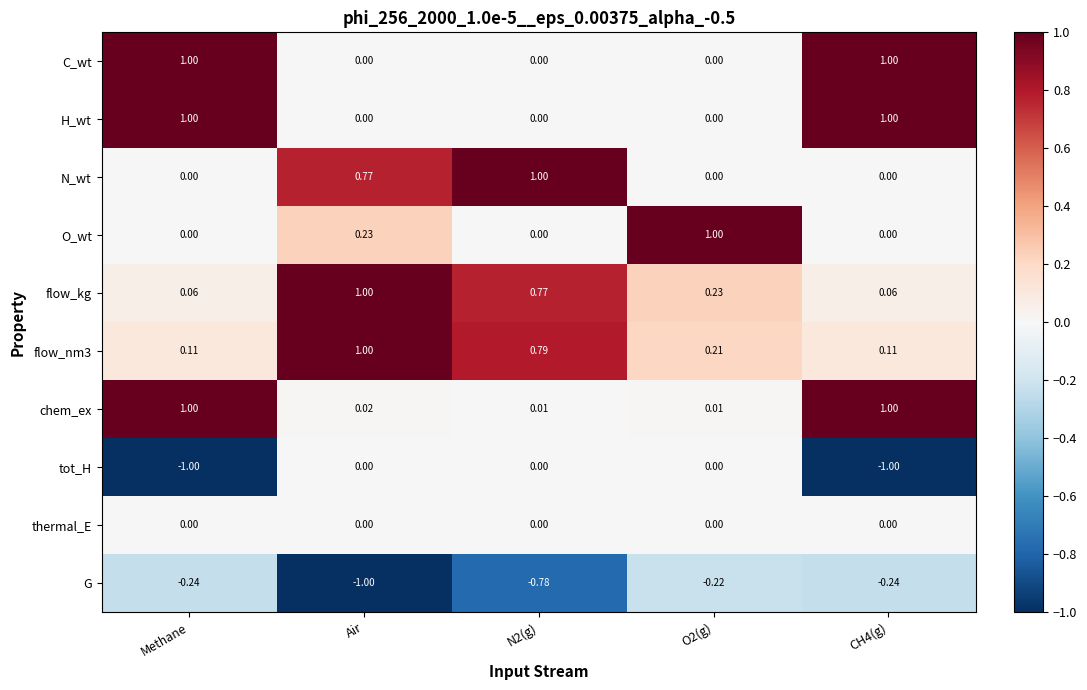

Is the value of chem_ex at O2(g) greater than the value of thermal_E at Methane?

Yes